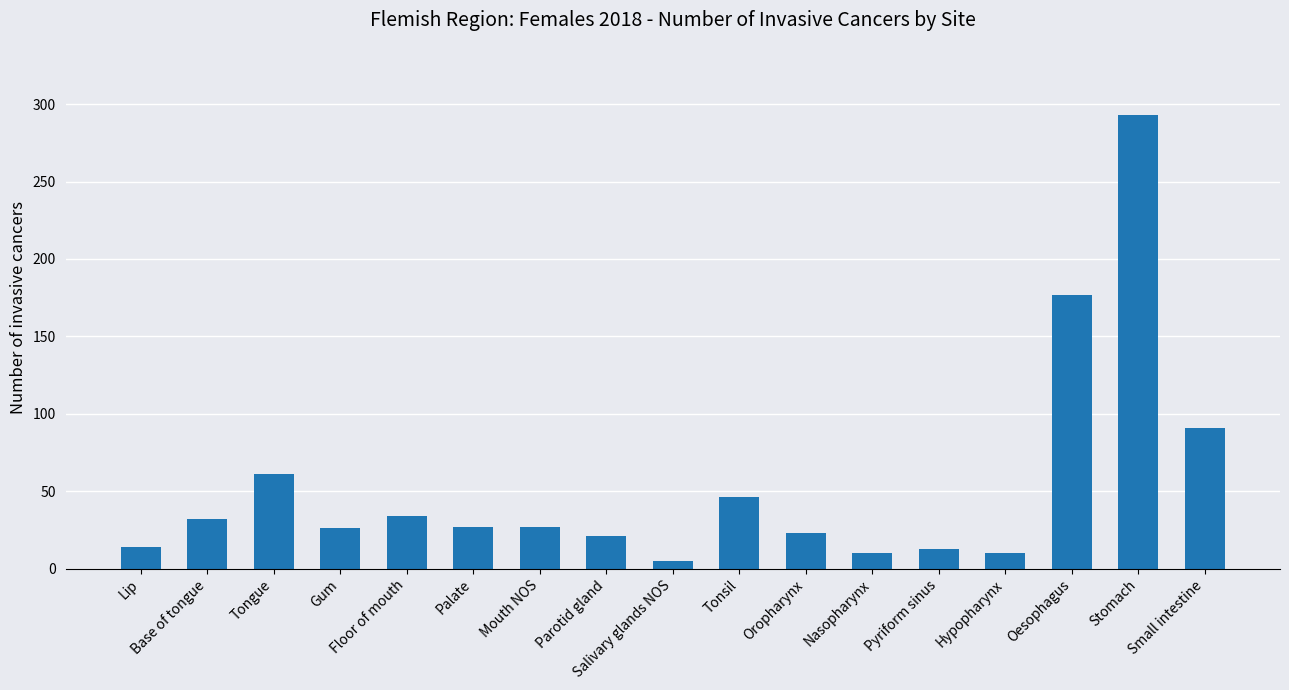

True or false: the data shows 8 at Oropharynx.

False